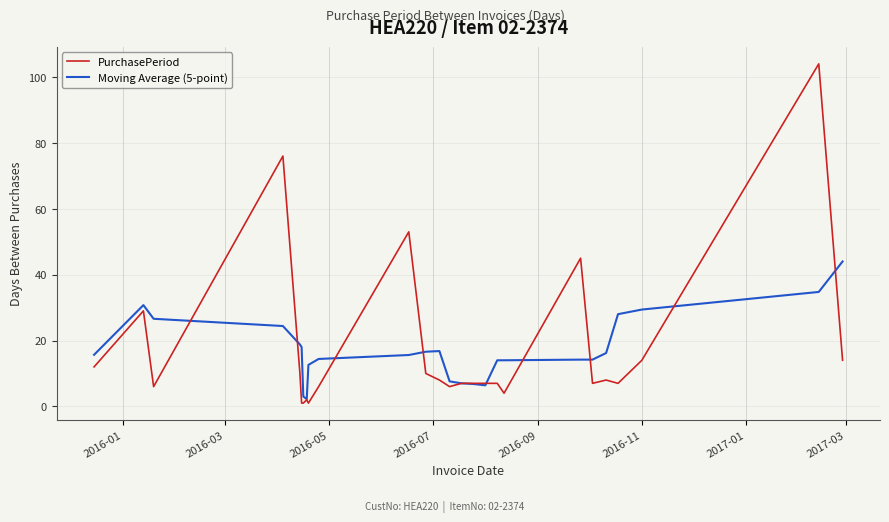

What is the greatest value displayed?

104.0